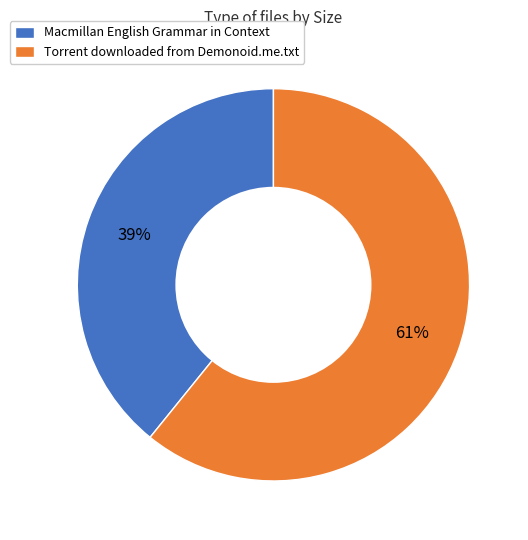

To the nearest percent, what is the difference between the largest and smallest slice percentages?

22%